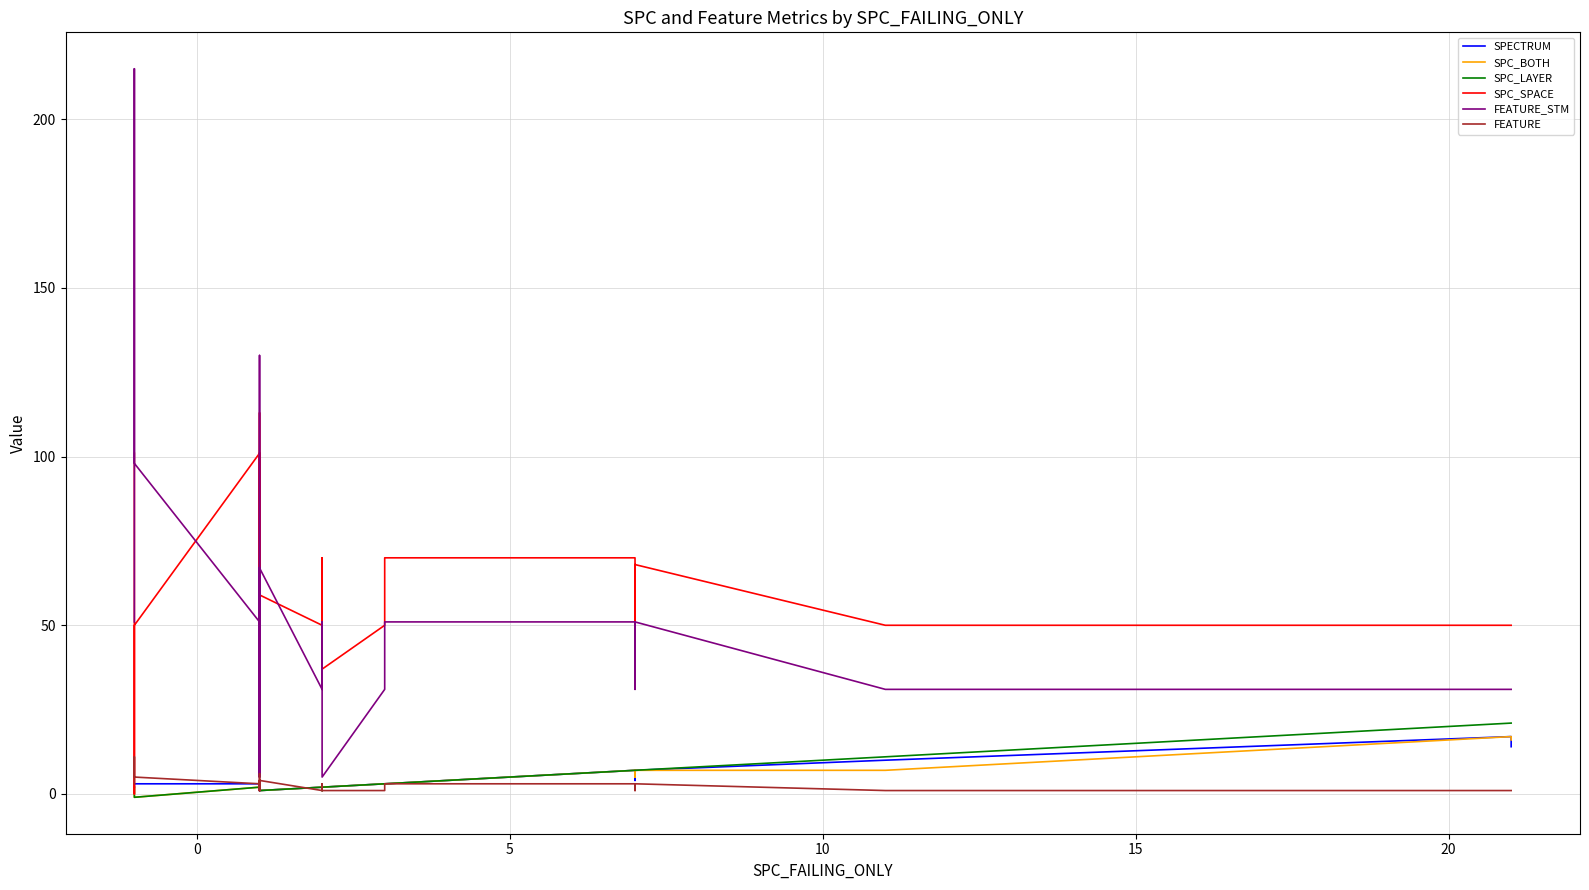

List the series in order of their peak value, highest first.

FEATURE_STM, SPC_SPACE, SPC_LAYER, SPECTRUM, SPC_BOTH, FEATURE